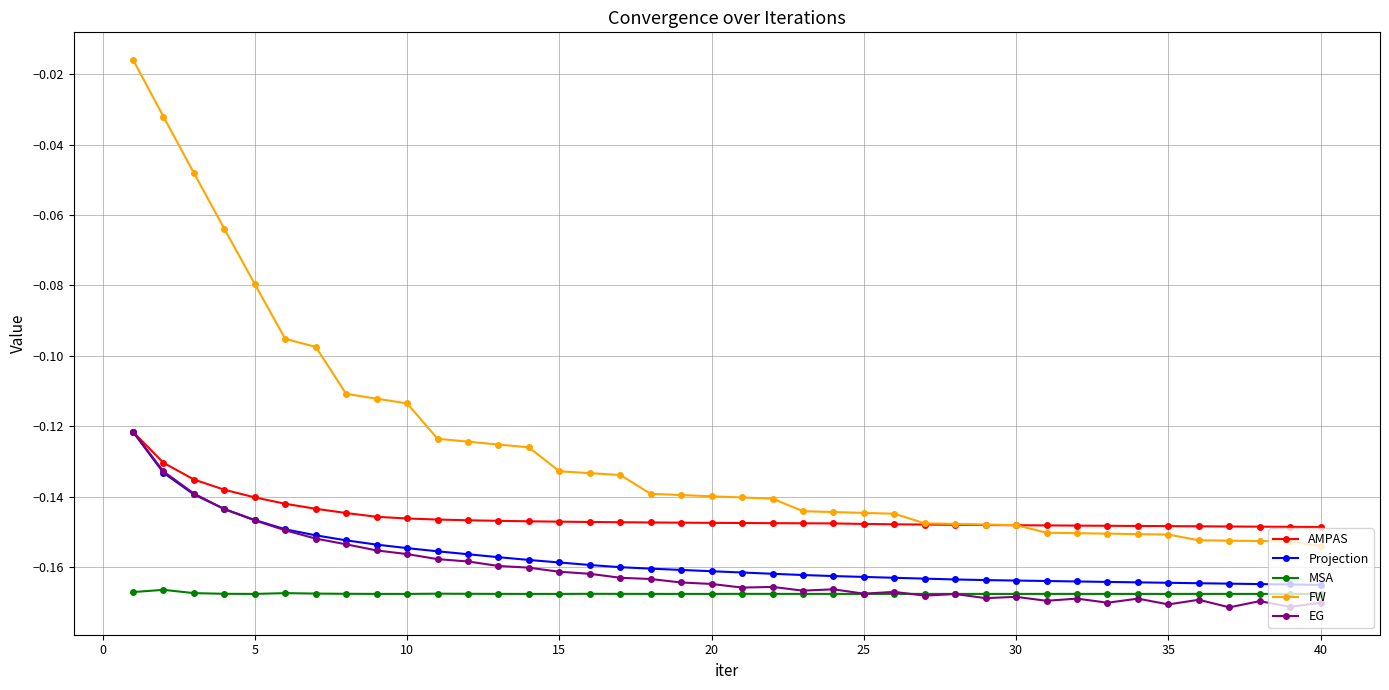

True or false: MSA and FW cross at least once.

False